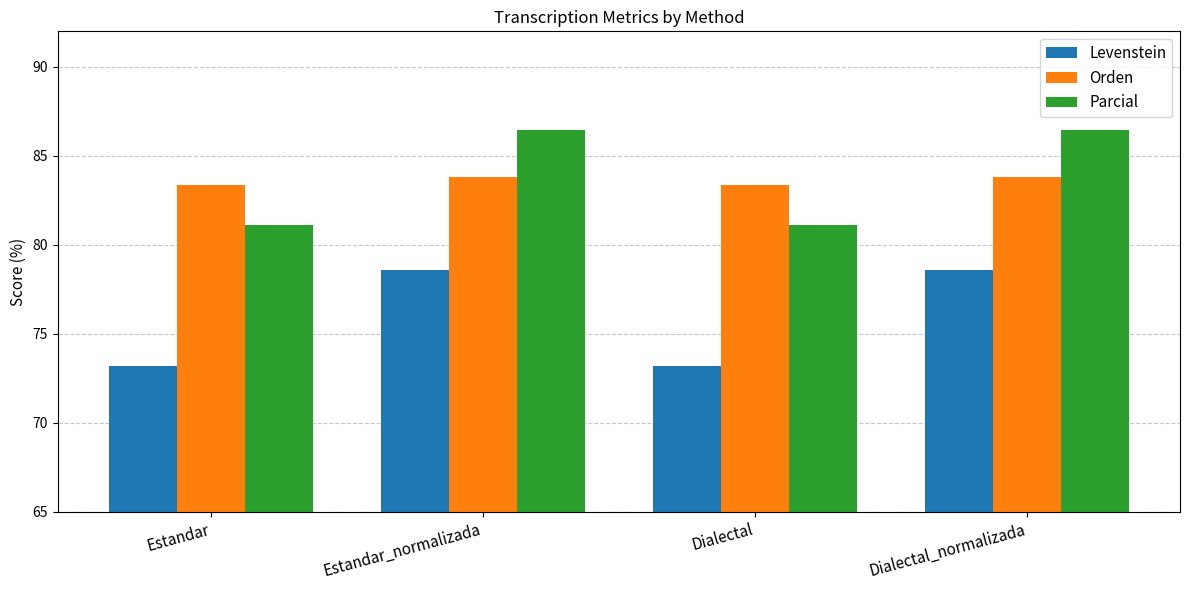

Which series has the largest range (max minus min)?

Levenstein